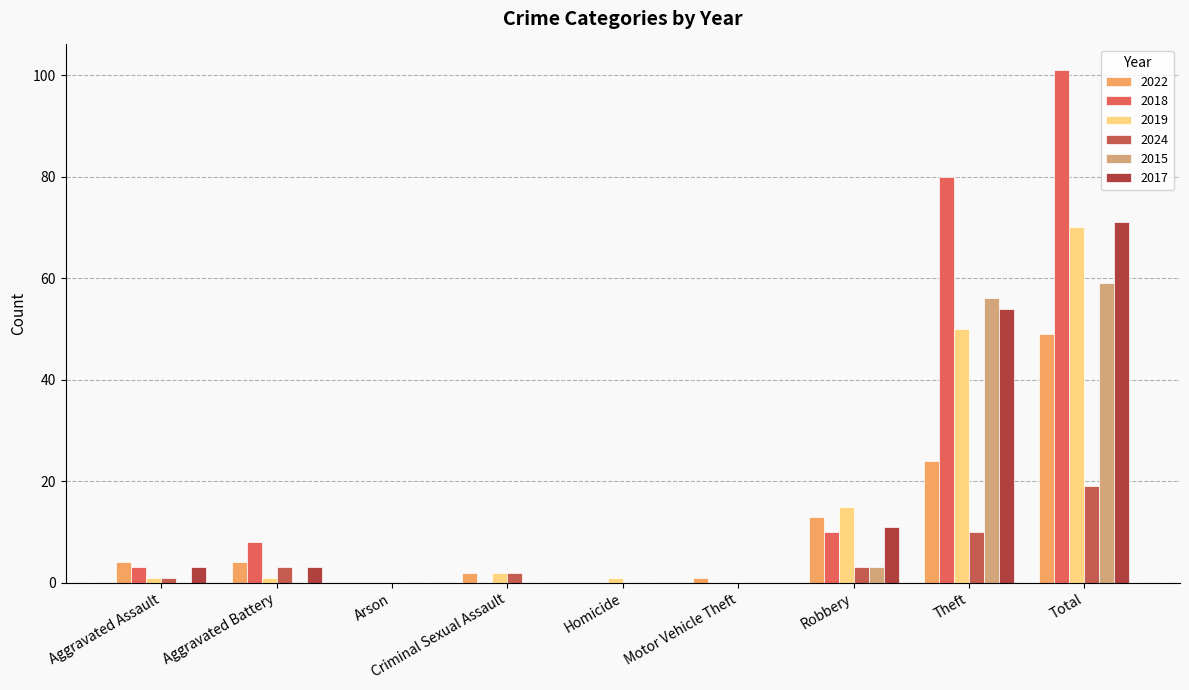

Reading right to left, extract all data points from this chart.

2022: 49	24	13	1	0	2	0	4	4
2018: 101	80	10	0	0	0	0	8	3
2019: 70	50	15	0	1	2	0	1	1
2024: 19	10	3	0	0	2	0	3	1
2015: 59	56	3	0	0	0	0	0	0
2017: 71	54	11	0	0	0	0	3	3